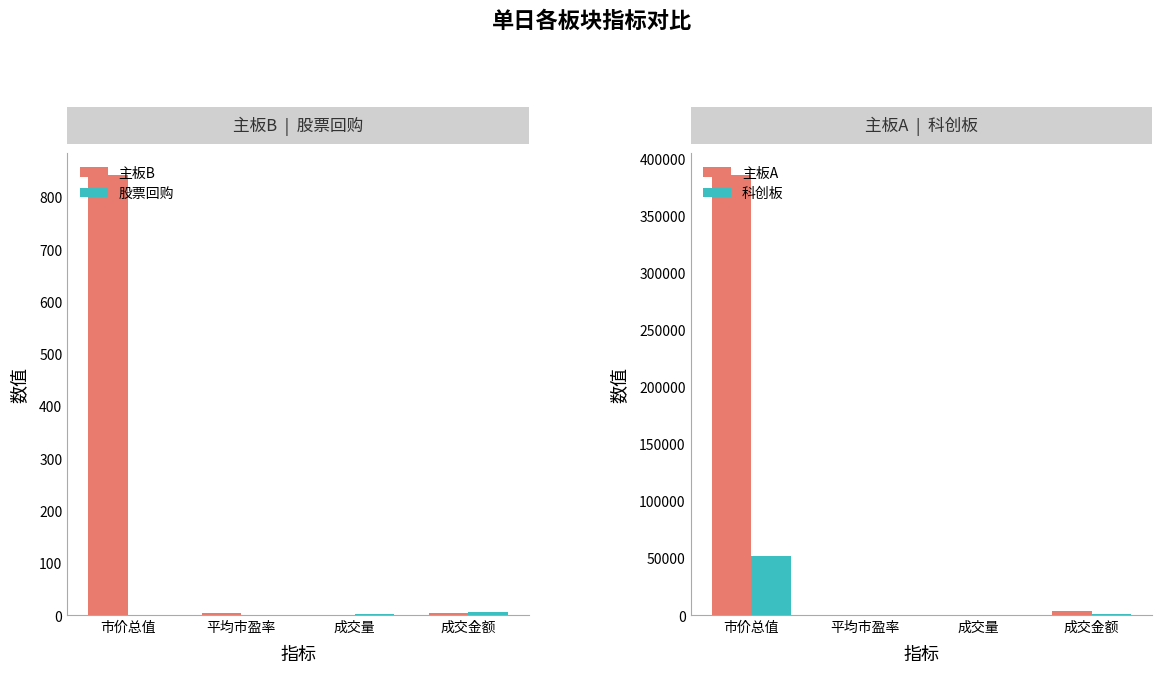

Reading left to right, transcribe all the data shown in this chart.

主板B: 市价总值=842.1	平均市盈率=4.7	成交量=0.8	成交金额=4.6
股票回购: 市价总值=0.0	平均市盈率=0.0	成交量=1.9	成交金额=4.9
主板A: 市价总值=385804.8	平均市盈率=10.5	成交量=352.1	成交金额=3104.3
科创板: 市价总值=52168.4	平均市盈率=29.9	成交量=16.5	成交金额=468.6